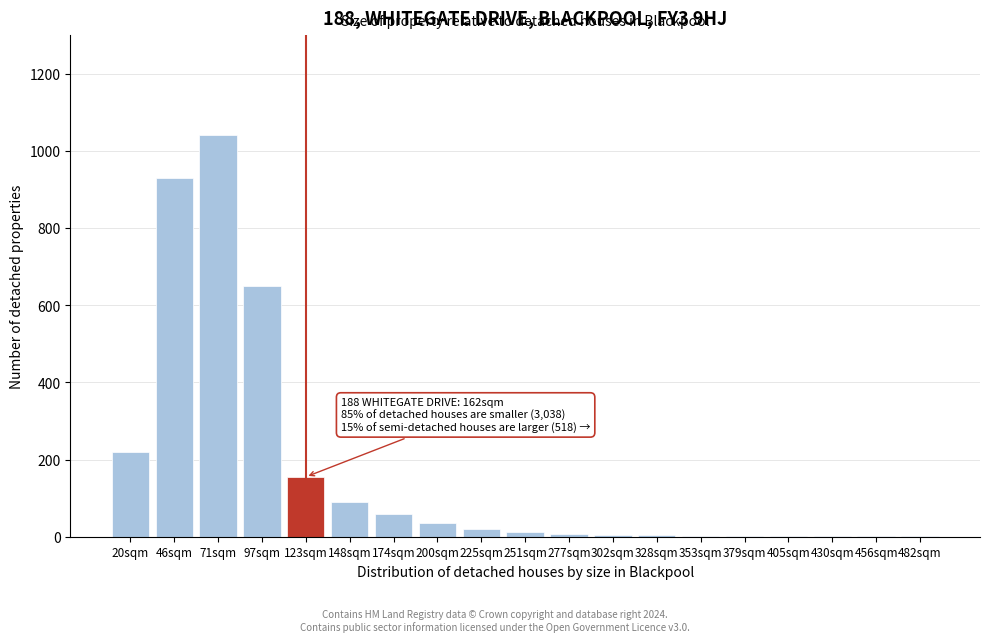

What is the sum of all values?

3238